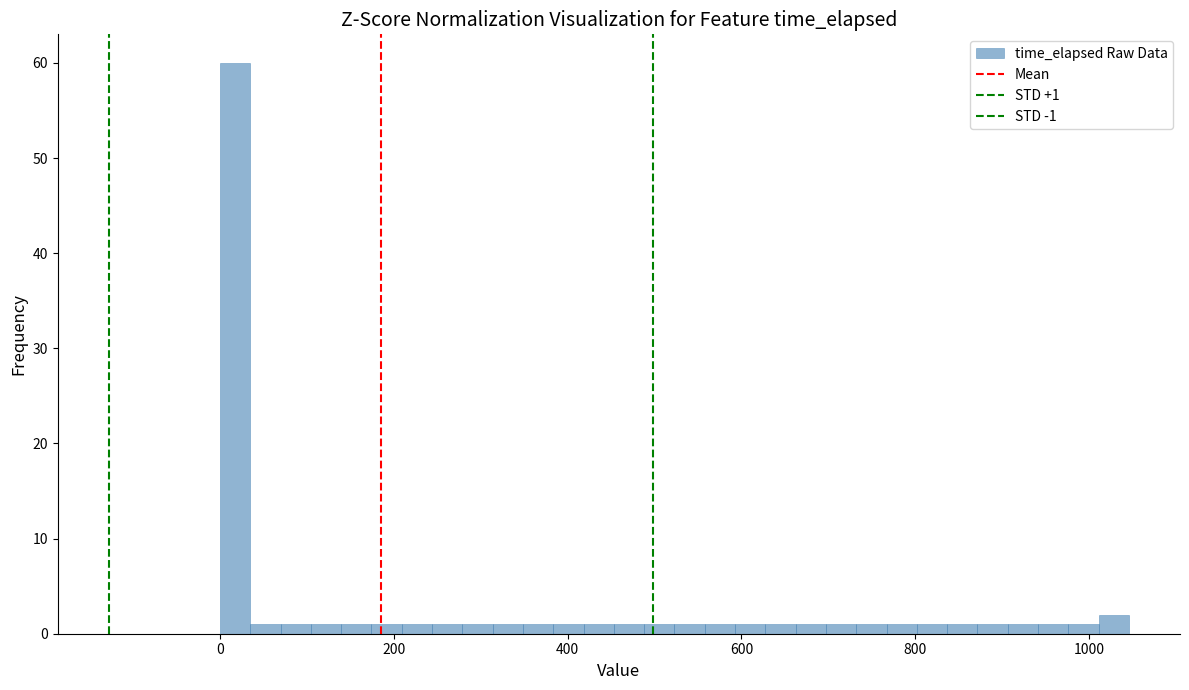

Around what value on the x-axis is the tallest bar? Give the approximate position of its centre, as read against the axis.

20